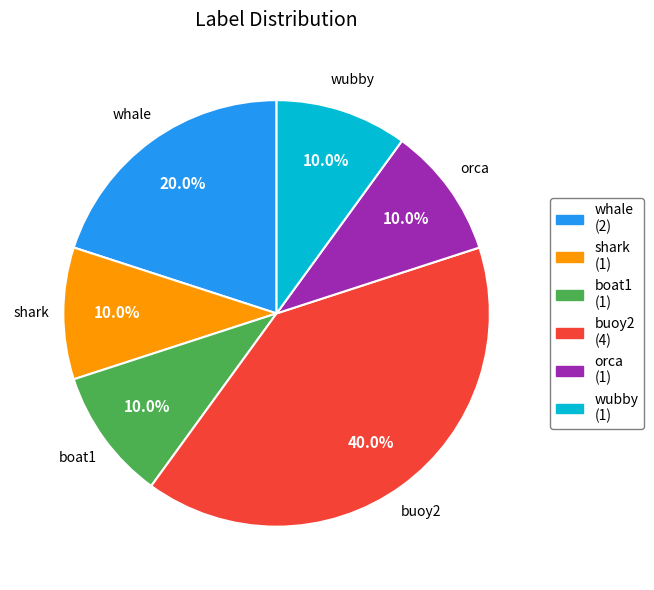

Combined, do orca and whale account for over 50%?

No